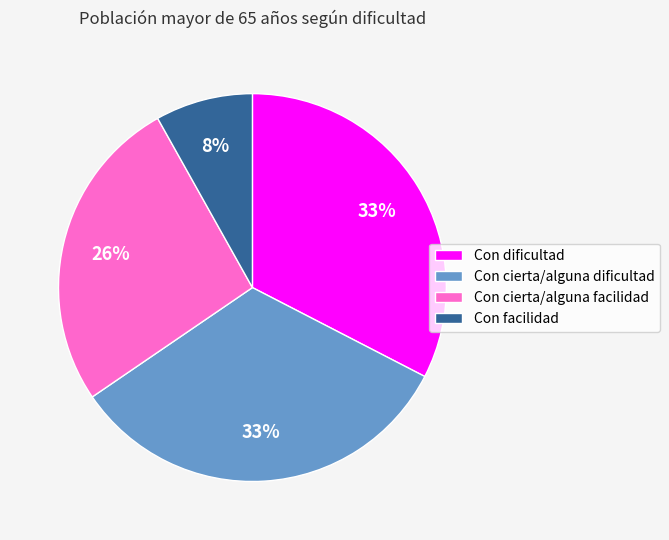

Do Con dificultad and Con cierta/alguna dificultad together represent more than half of the pie?

Yes